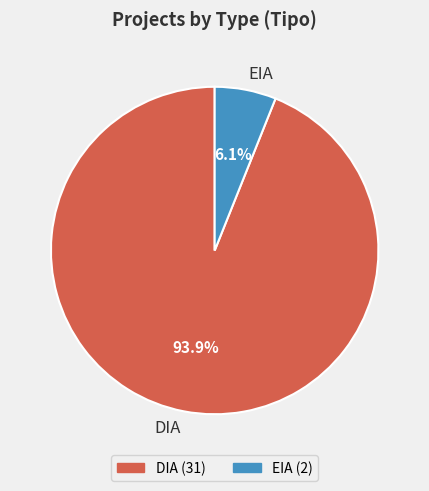

What is the ratio of the value at EIA to the value at DIA?

0.1